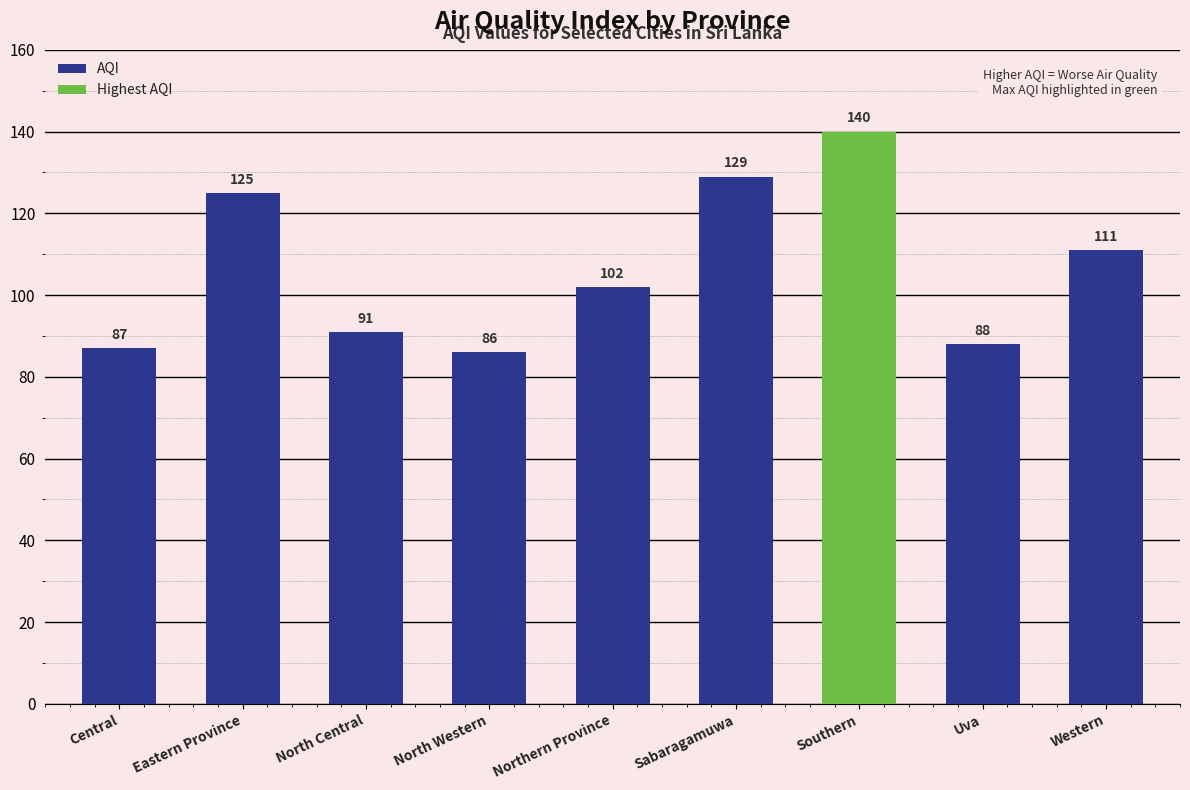

What is the sum of all values?

959